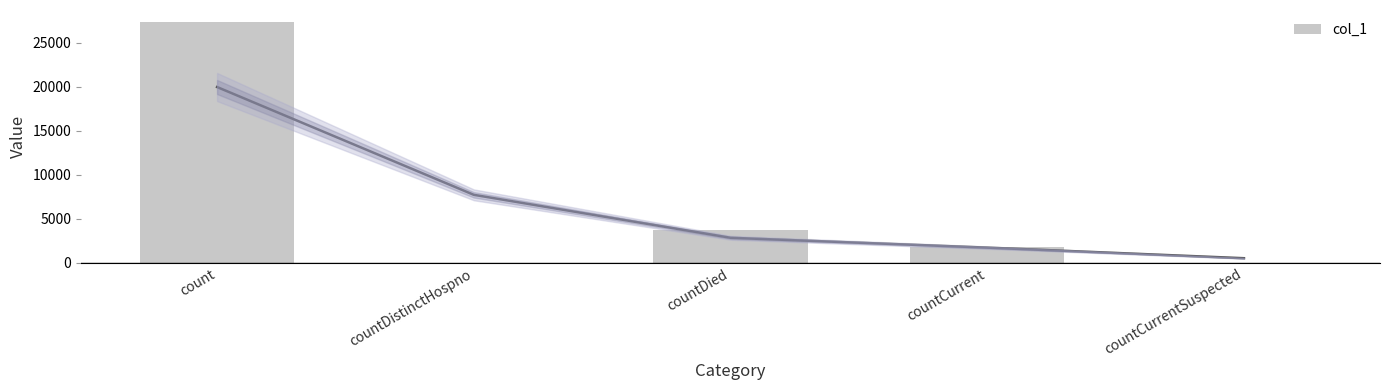

Reading right to left, list all the values displayed in this chart.

countCurrentSuspected=0	countCurrent=1743	countDied=3677	countDistinctHospno=0	count=27379